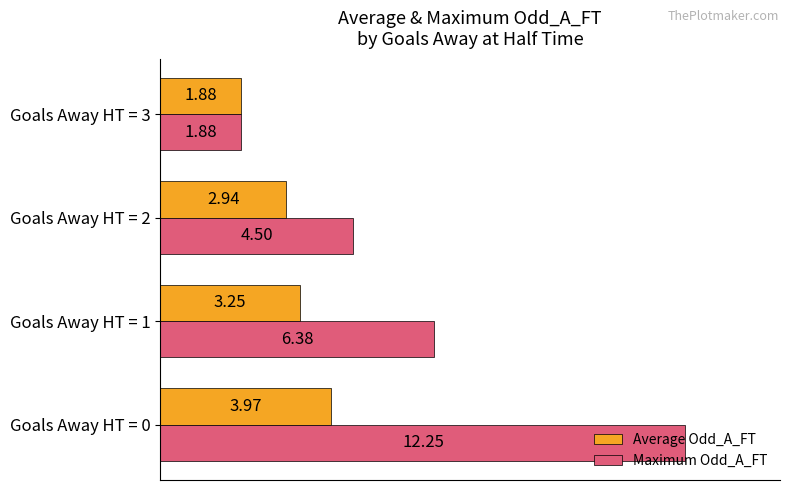

Rank the series by their maximum value, from lowest to highest.

Average Odd_A_FT, Maximum Odd_A_FT